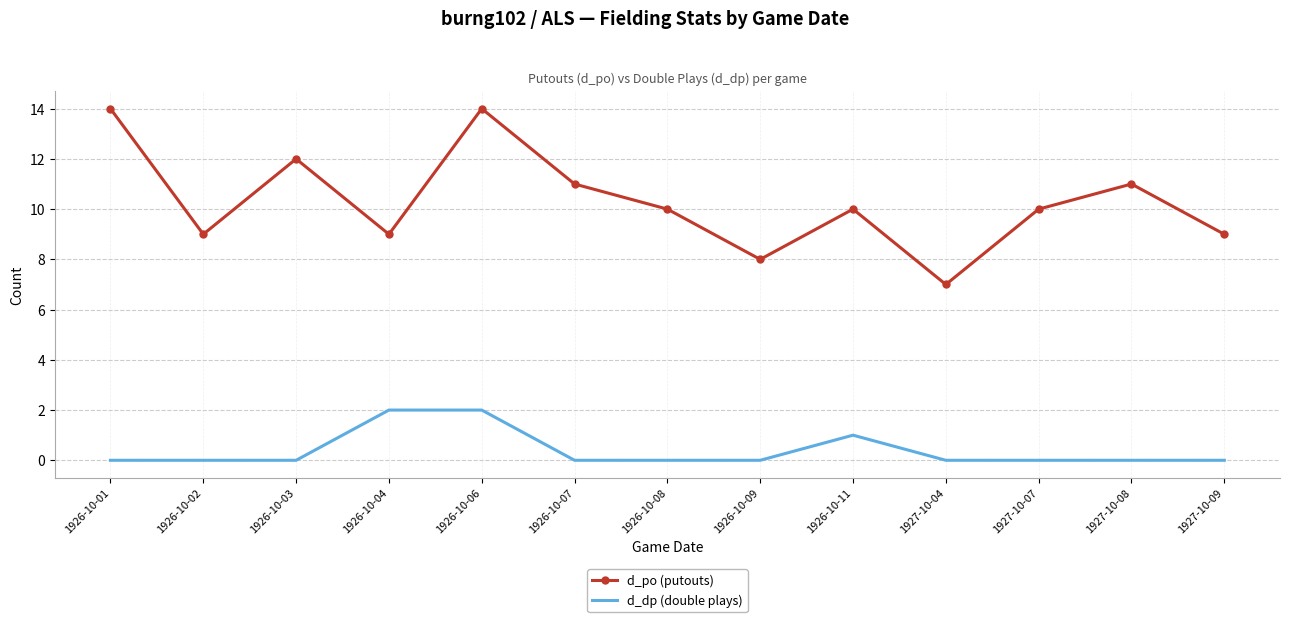

Count the number of categories in the chart.

13